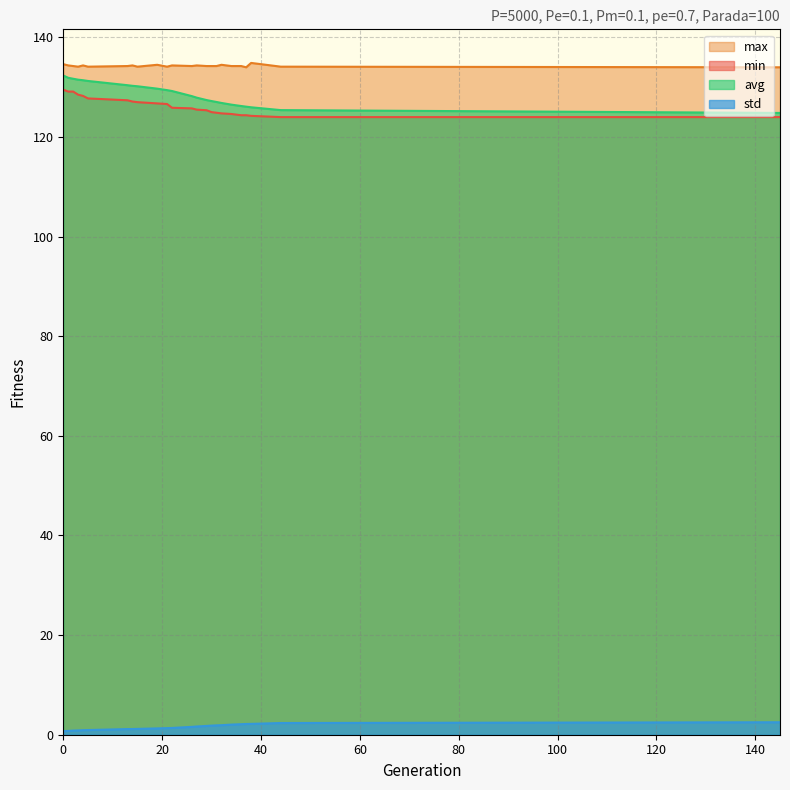

How many data points in std are above 1?

18